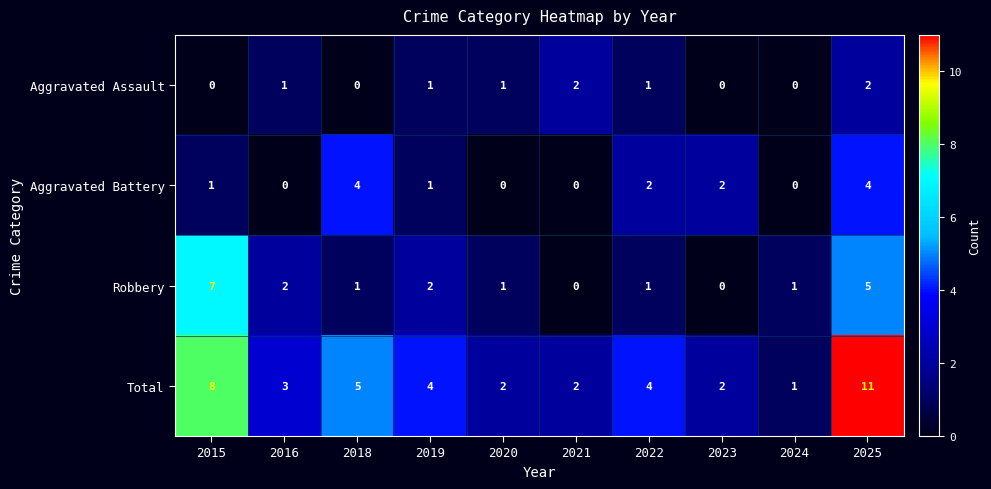

Which category has the highest value in the Robbery series?

2015